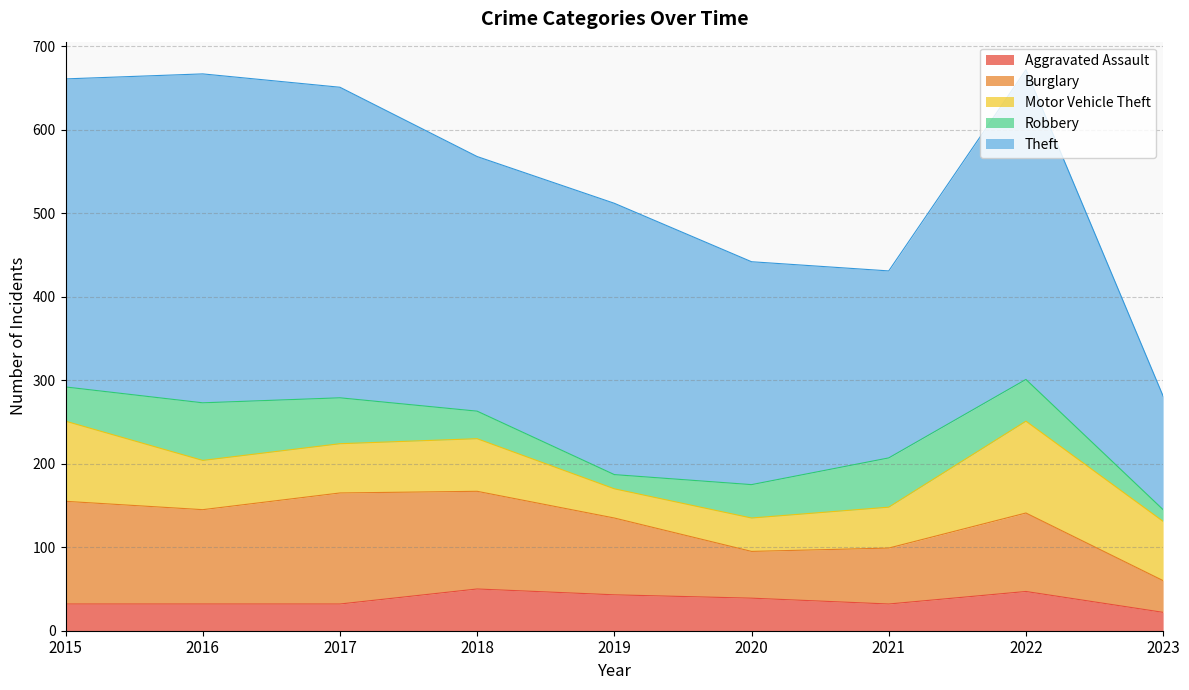

What are all the series names shown in the legend?

Aggravated Assault, Burglary, Motor Vehicle Theft, Robbery, Theft